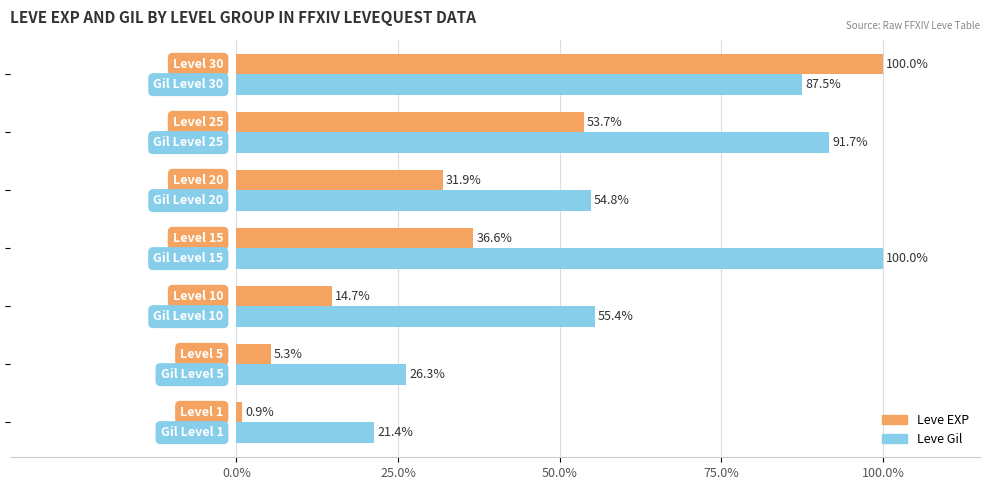

What is the average value of the Leve Gil series?

62.4